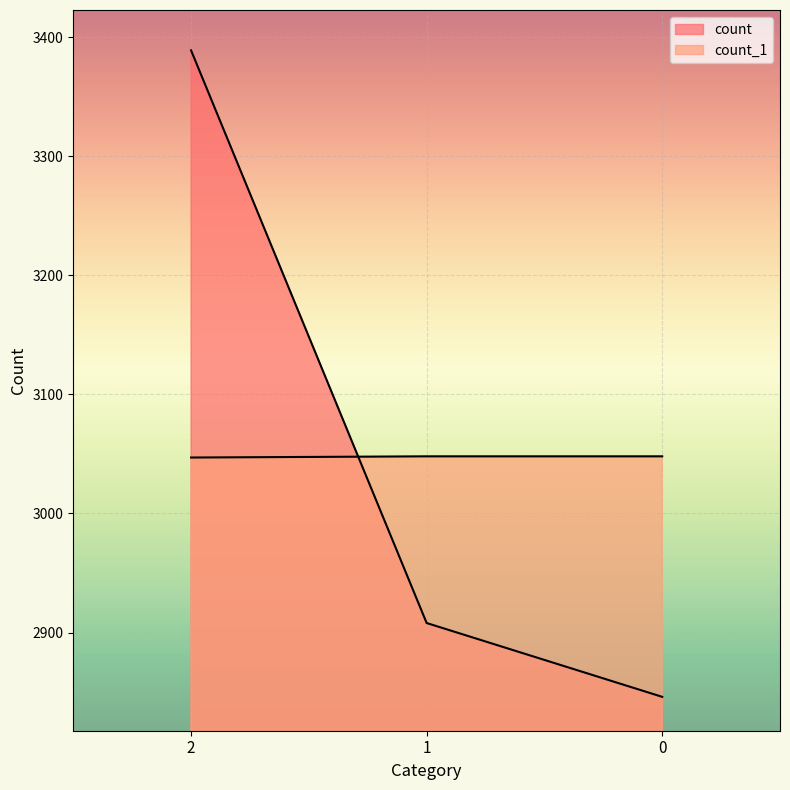

What is the minimum value shown in the chart?

2846